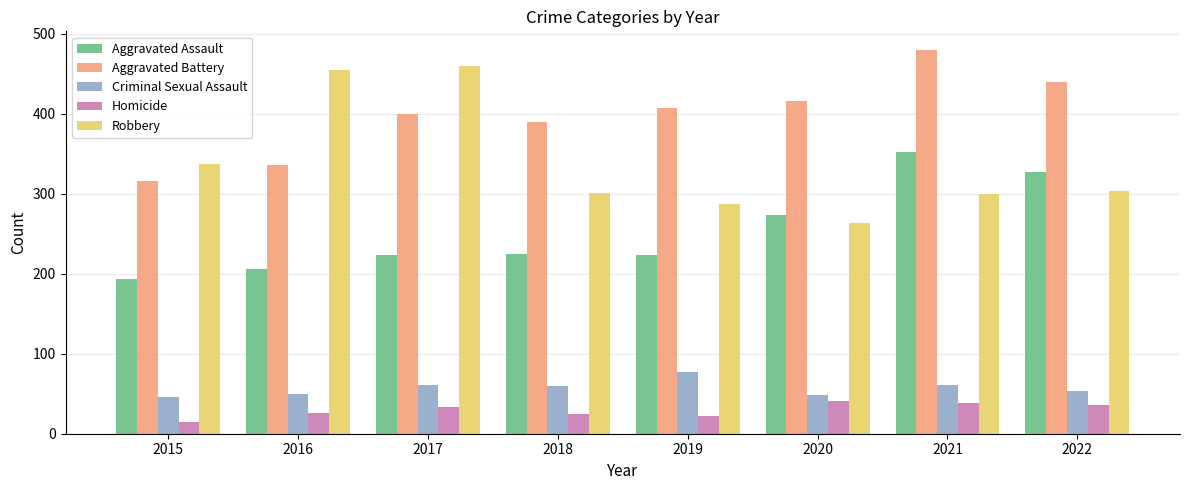

The Aggravated Battery series shows 336 at 2016. True or false?

True